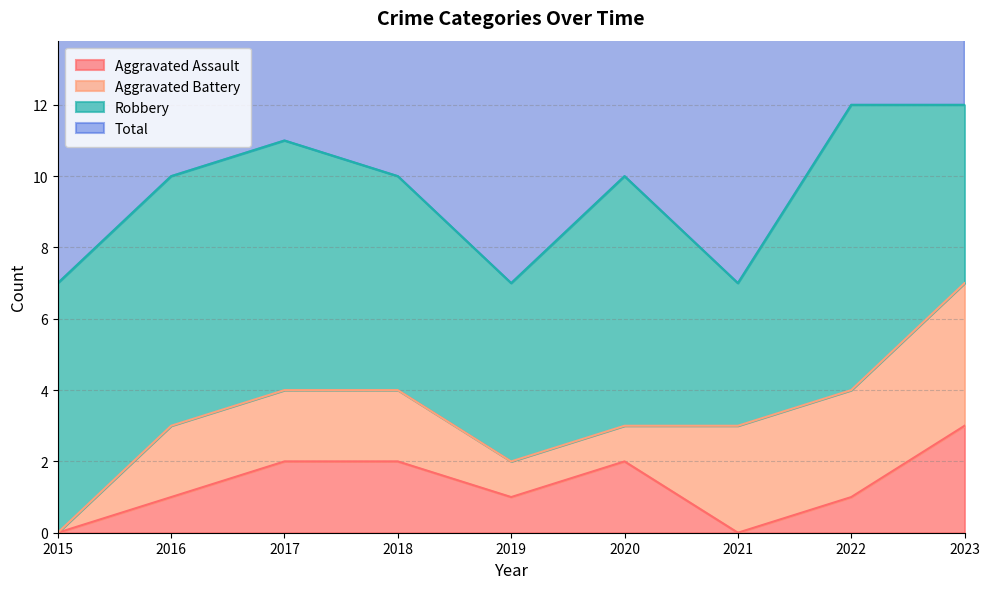

What is the lowest value of the Total series?

7